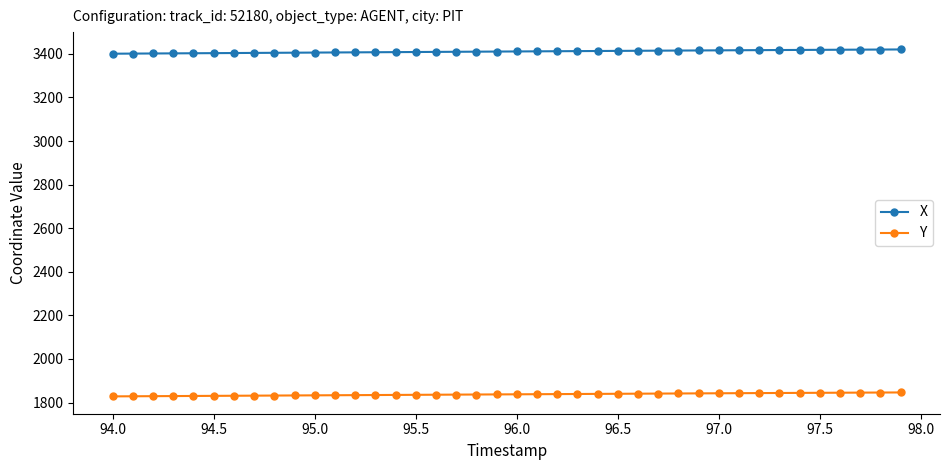

Rank the series by their average value, from highest to lowest.

X, Y